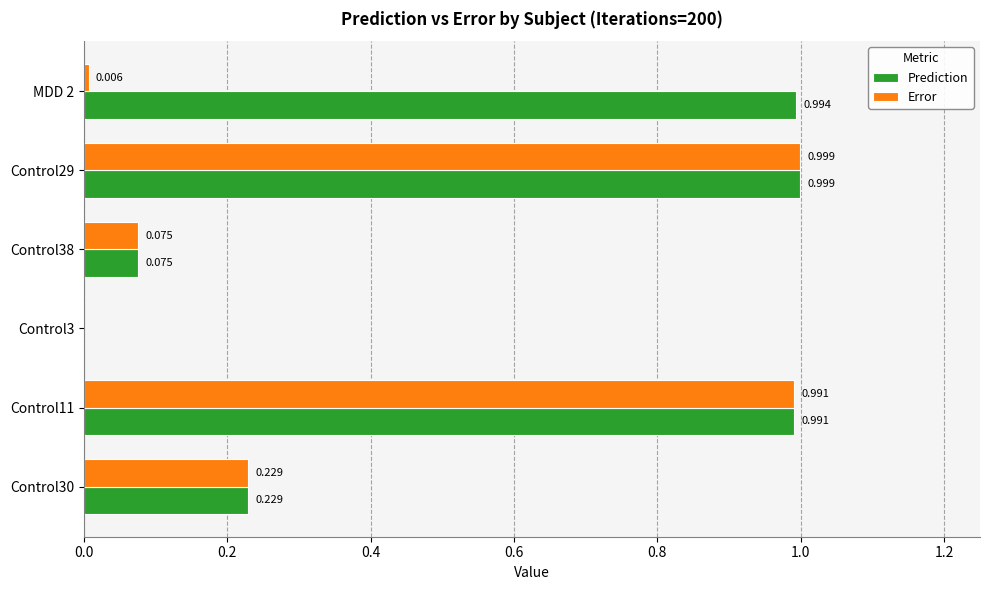

What are all the series names shown in the legend?

Prediction, Error